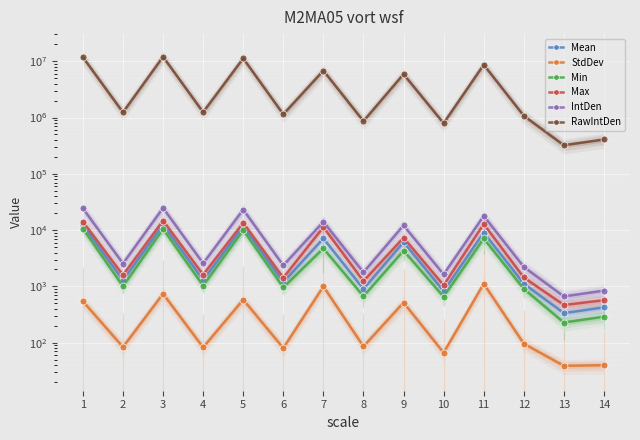

How many series are shown in this chart?

6